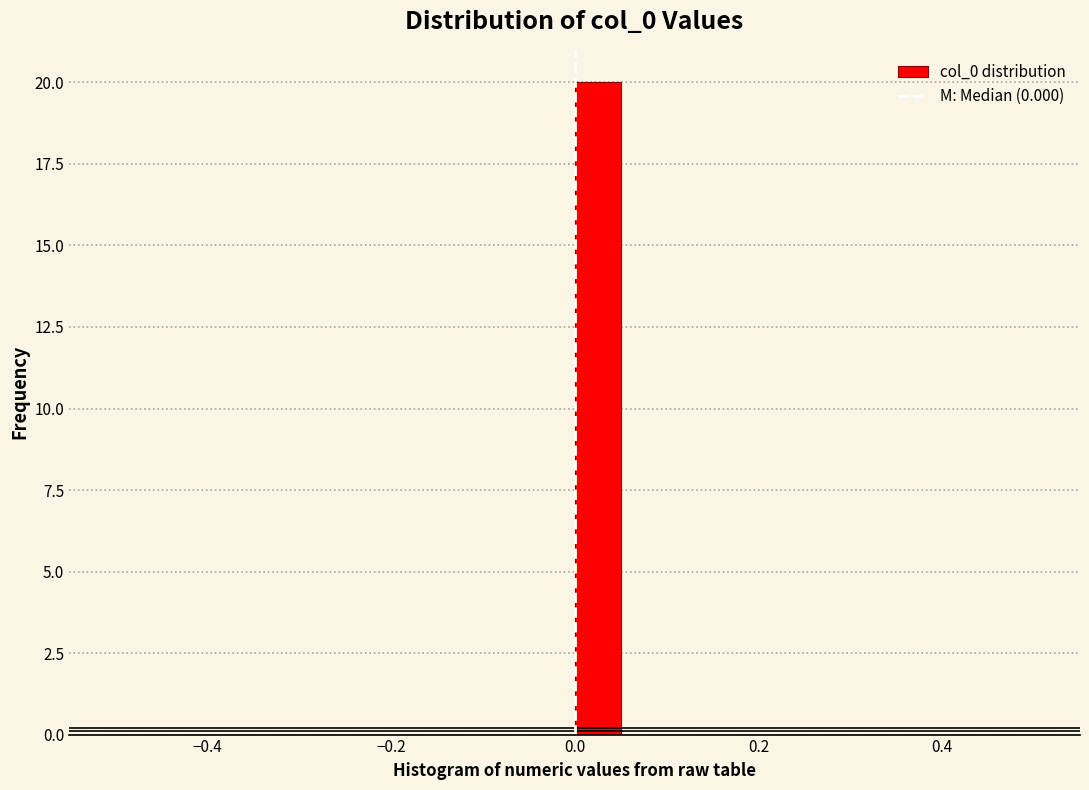

Read against the x-axis, roughly where is the centre of the tallest bar?

0.02